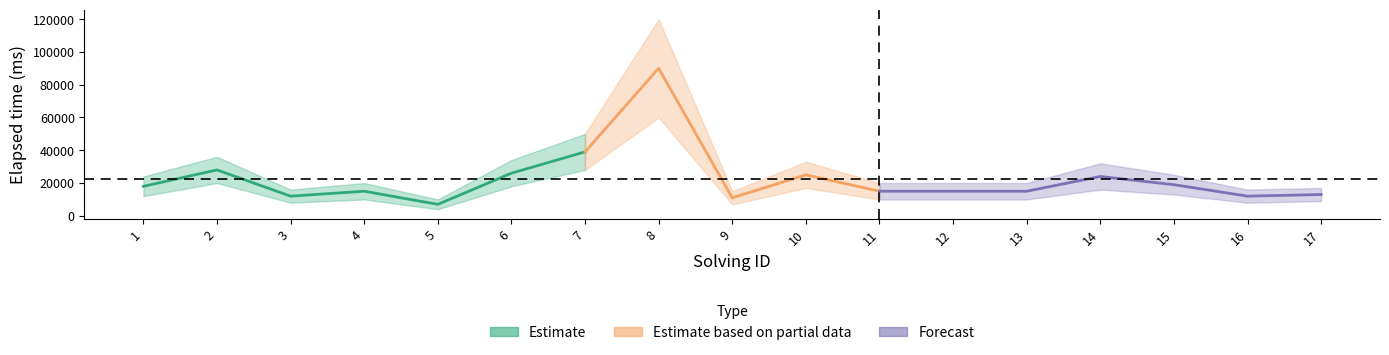

True or false: elapsed_time and solving_id cross at least once.

False